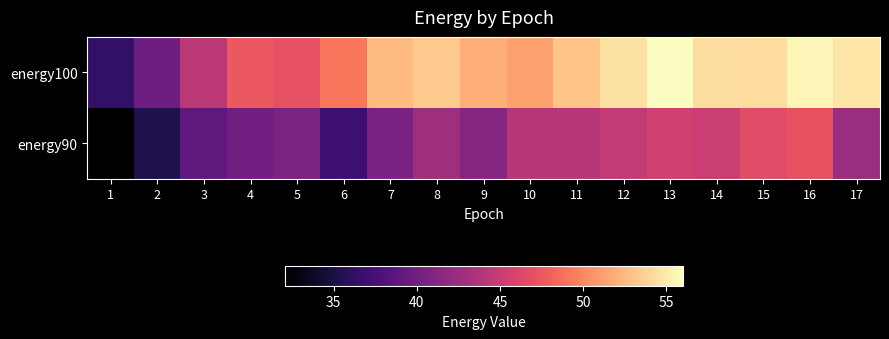

Reading right to left, transcribe all the data shown in this chart.

energy100: 17=54.7	16=55.6	15=54.3	14=54.4	13=56.0	12=54.5	11=53.1	10=51.3	9=52.0	8=53.3	7=52.6	6=49.2	5=47.0	4=47.6	3=44.4	2=39.9	1=36.4
energy90: 17=42.4	16=47.0	15=46.6	14=45.2	13=45.6	12=44.8	11=44.1	10=44.1	9=41.2	8=42.7	7=40.5	6=36.9	5=40.7	4=40.0	3=39.0	2=35.4	1=32.1